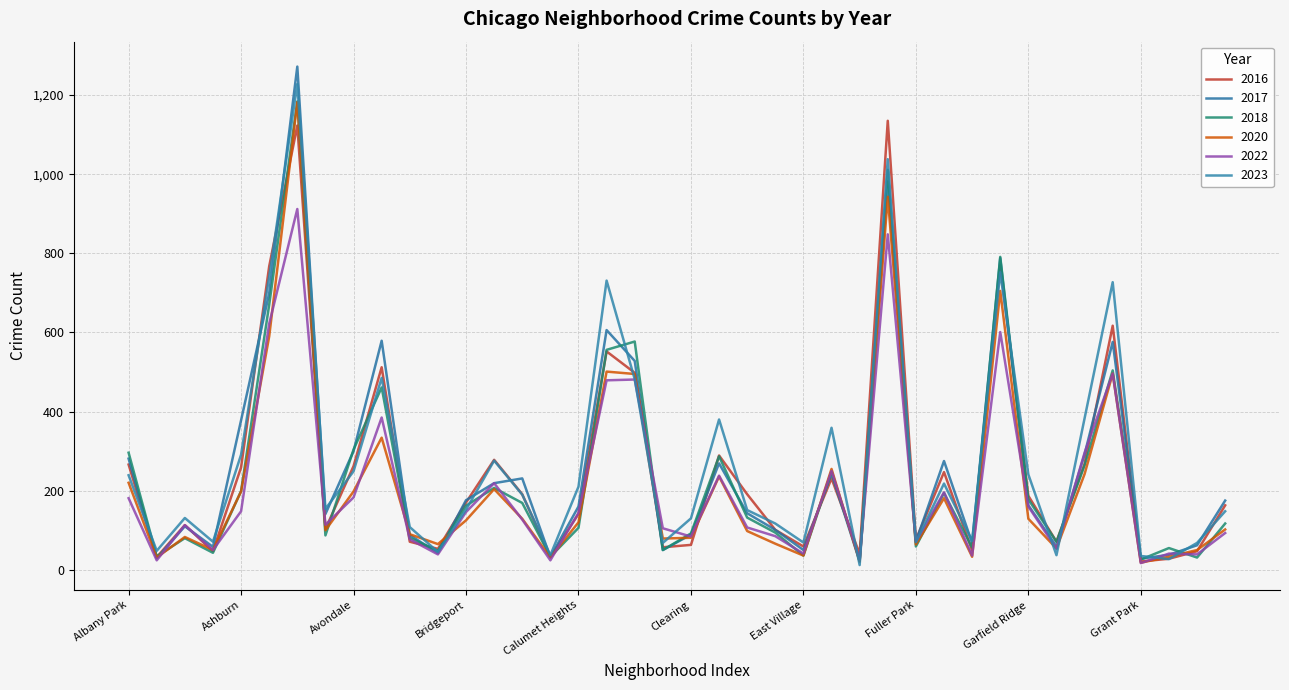

Which series has the largest total across all categories?

2023